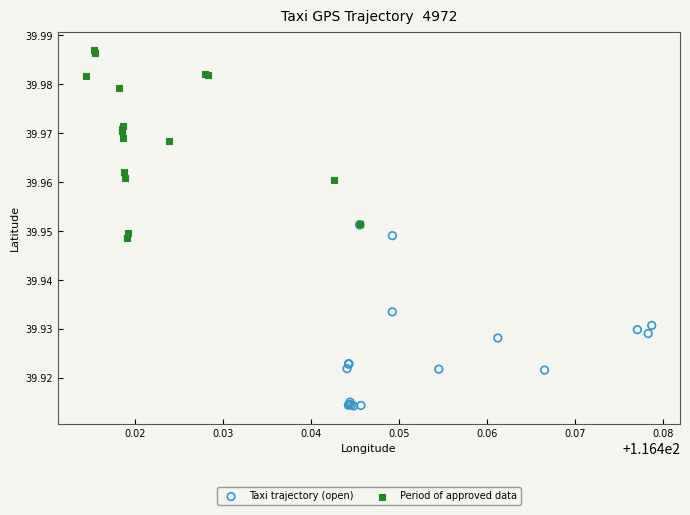

Which series contains the lowest Y value?

Taxi trajectory (open)